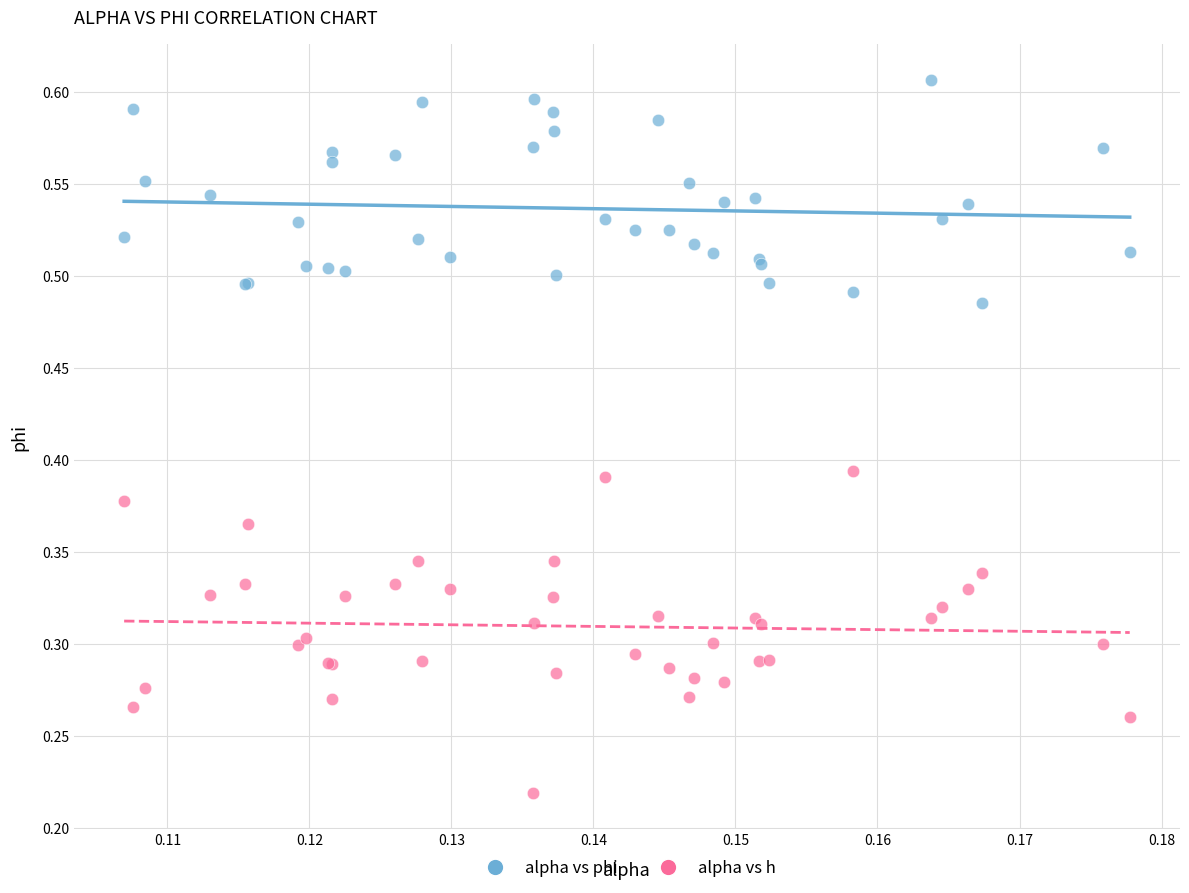

Which series contains the lowest Y value?

alpha vs h